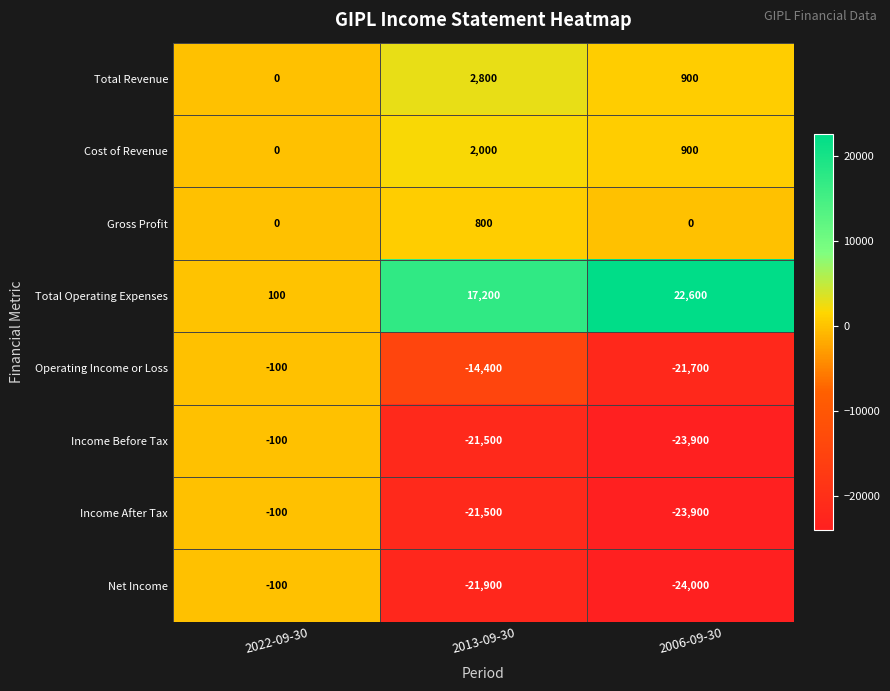

What is the approximate value of Cost of Revenue at 2006-09-30, to the nearest 10?

900